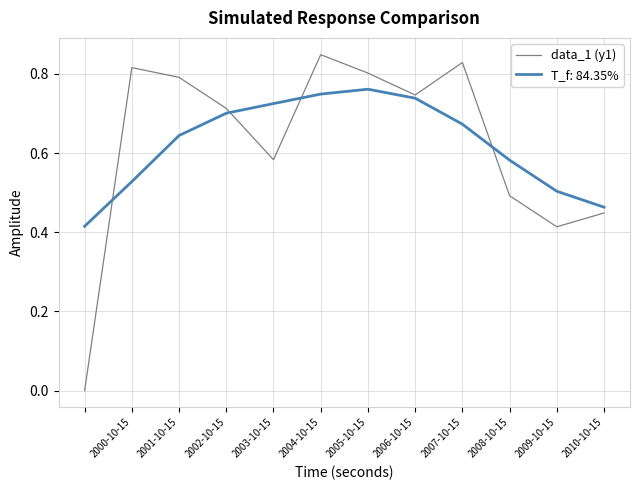

Which series has the largest range (max minus min)?

data_1 (y1)